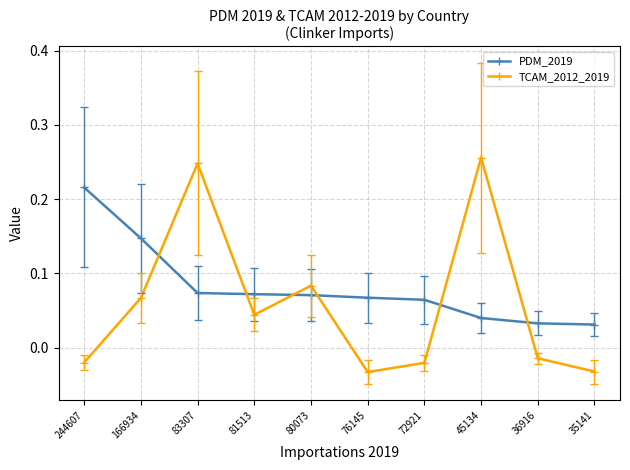

Which series has the largest range (max minus min)?

TCAM_2012_2019